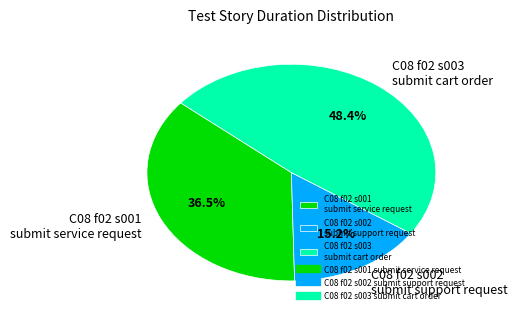

What percentage do C08 f02 s002 submit support request and C08 f02 s001 submit service request together represent?

51.6%